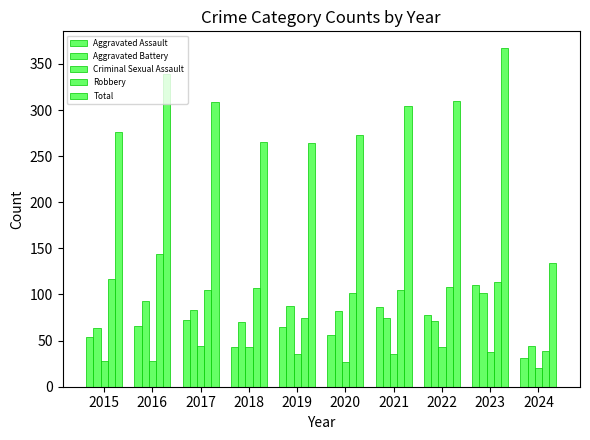

Reading right to left, transcribe all the data shown in this chart.

Aggravated Assault: 2024=31	2023=110	2022=78	2021=86	2020=56	2019=65	2018=43	2017=72	2016=66	2015=54
Aggravated Battery: 2024=44	2023=102	2022=71	2021=75	2020=82	2019=88	2018=70	2017=83	2016=93	2015=64
Criminal Sexual Assault: 2024=20	2023=38	2022=43	2021=36	2020=27	2019=36	2018=43	2017=44	2016=28	2015=28
Robbery: 2024=39	2023=114	2022=108	2021=105	2020=102	2019=75	2018=107	2017=105	2016=144	2015=117
Total: 2024=134	2023=367	2022=310	2021=304	2020=273	2019=264	2018=265	2017=309	2016=339	2015=276